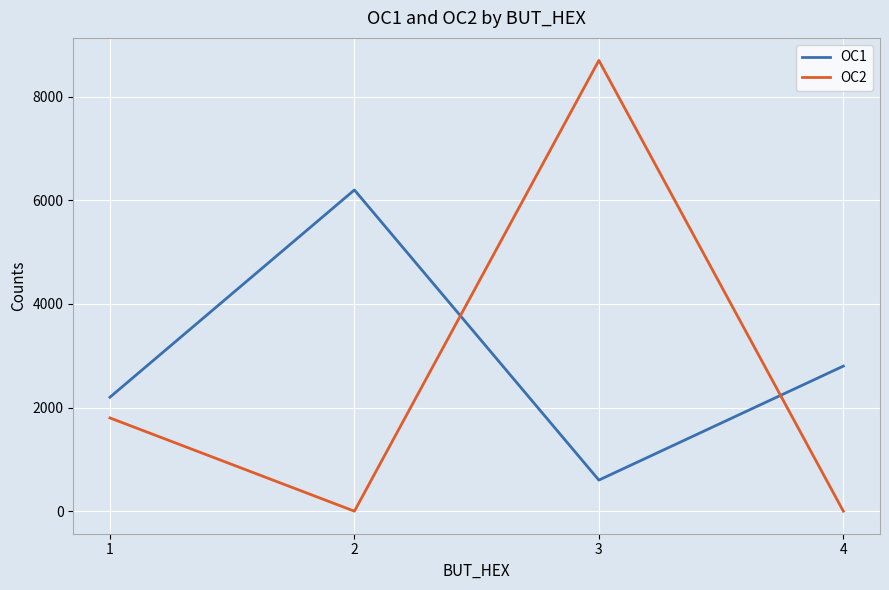

Which series has the widest spread of values?

OC2